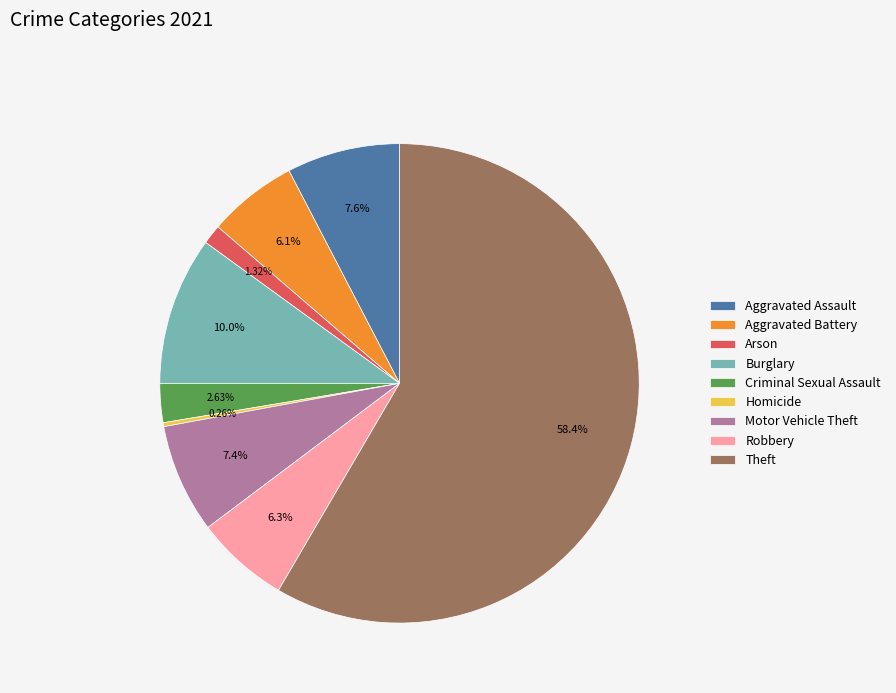

To the nearest percent, what portion does Robbery represent?

6%